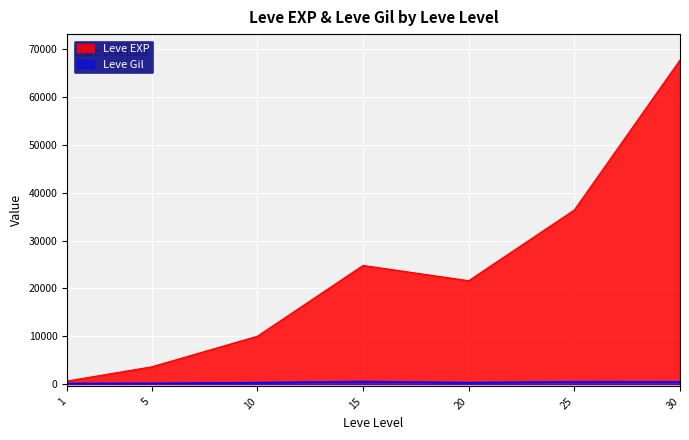

True or false: Leve Gil has more than 1 interior local peaks.

True